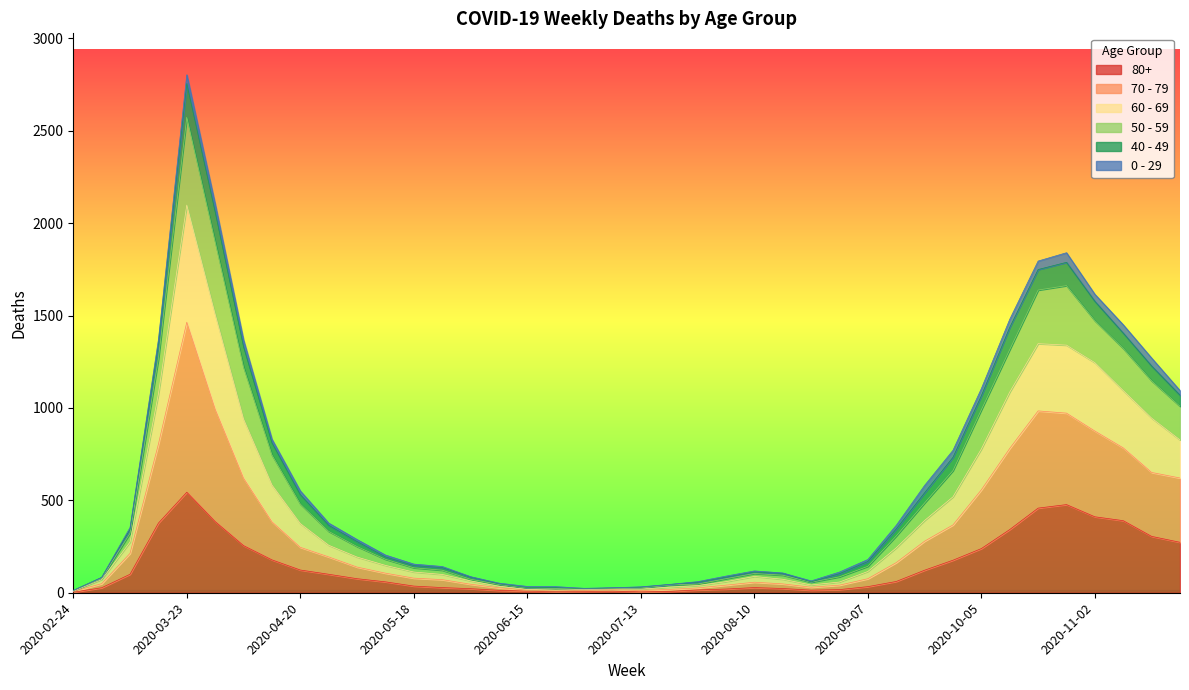

Which has a higher value, 2020-07-13 or 2020-11-23?

2020-11-23